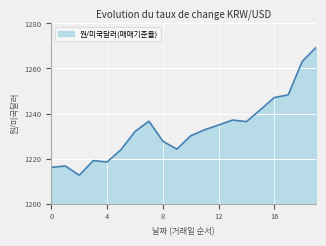

What is the greatest value displayed?

1269.4